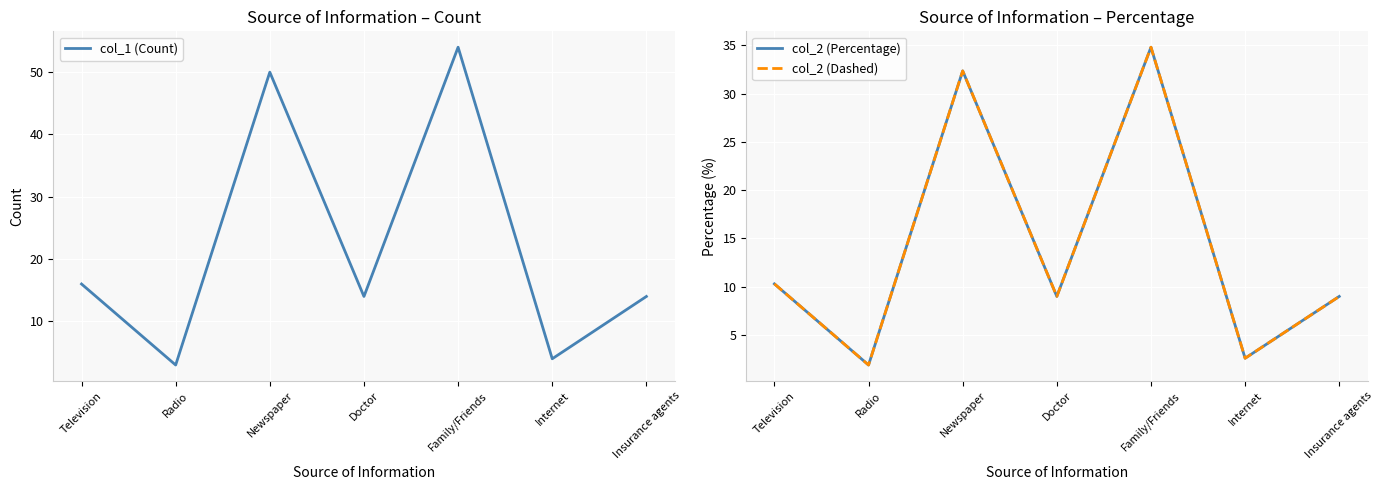

What is the greatest value displayed?

54.0